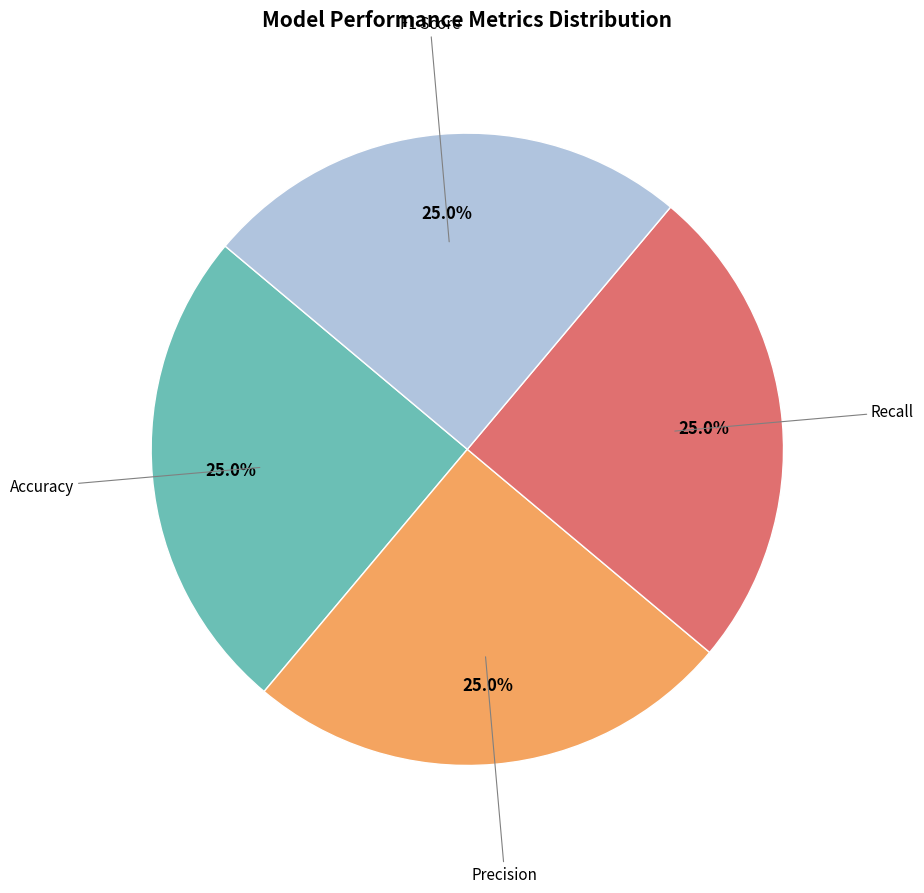

Is there any slice that represents more than half of the pie?

No